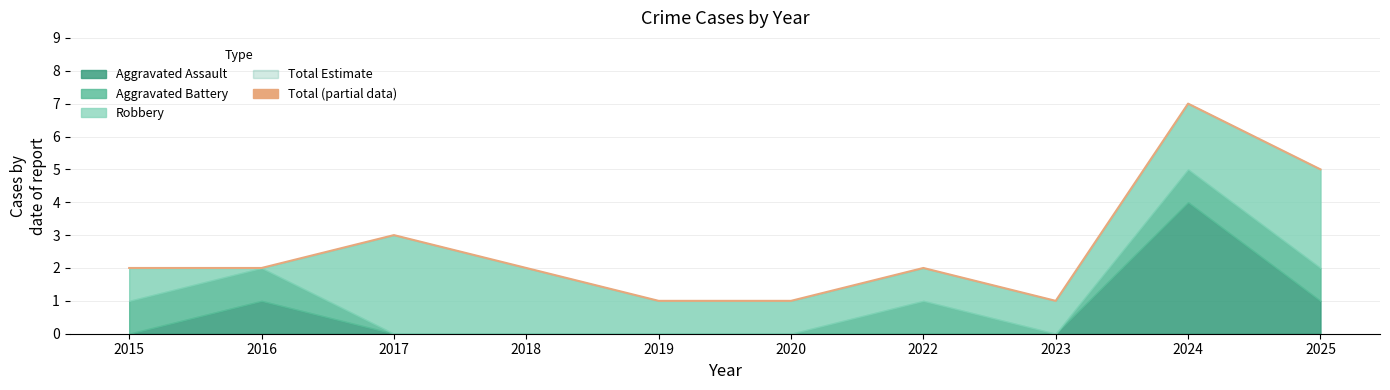

Where is the first local minimum?

2023